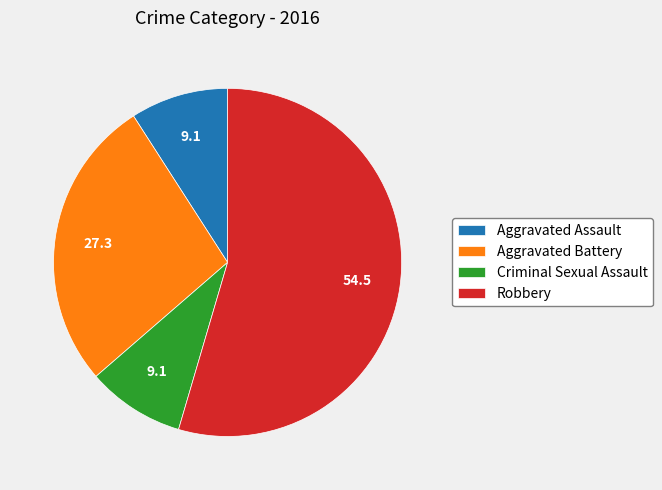

Combined, do Aggravated Battery and Aggravated Assault account for over 50%?

No